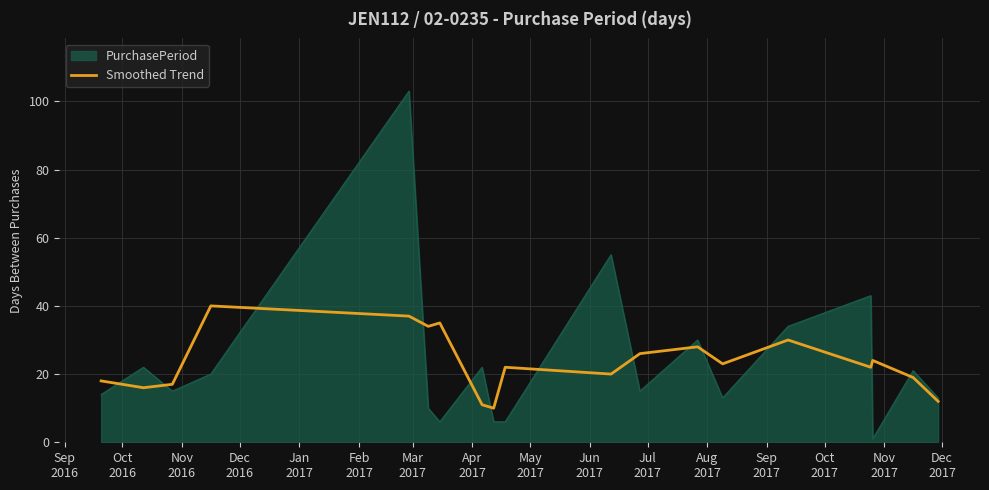

Rank the series by their maximum value, from highest to lowest.

PurchasePeriod, Smoothed Trend